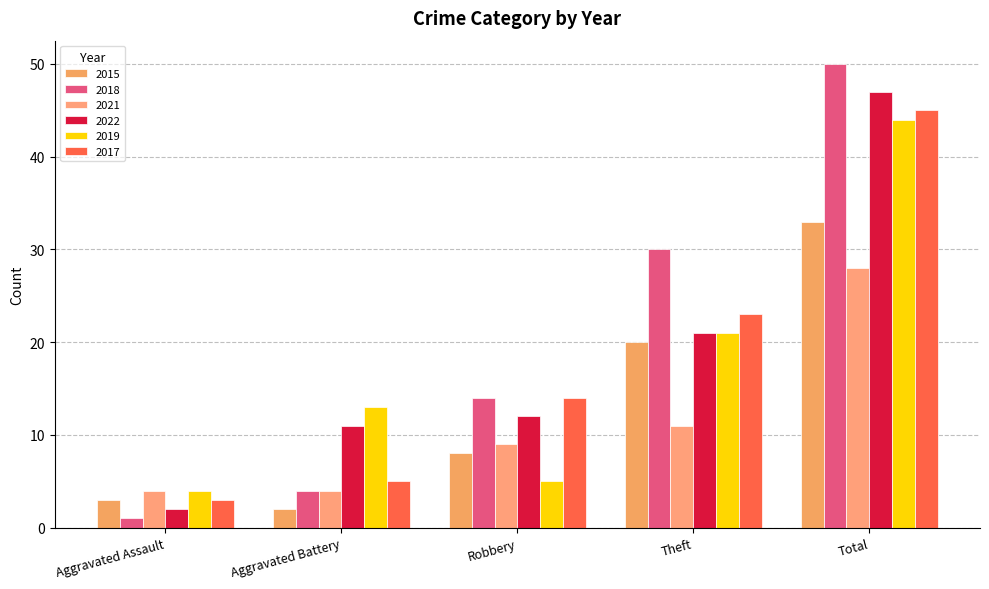

What is the difference between the maximum and minimum values in the 2018 series?

49